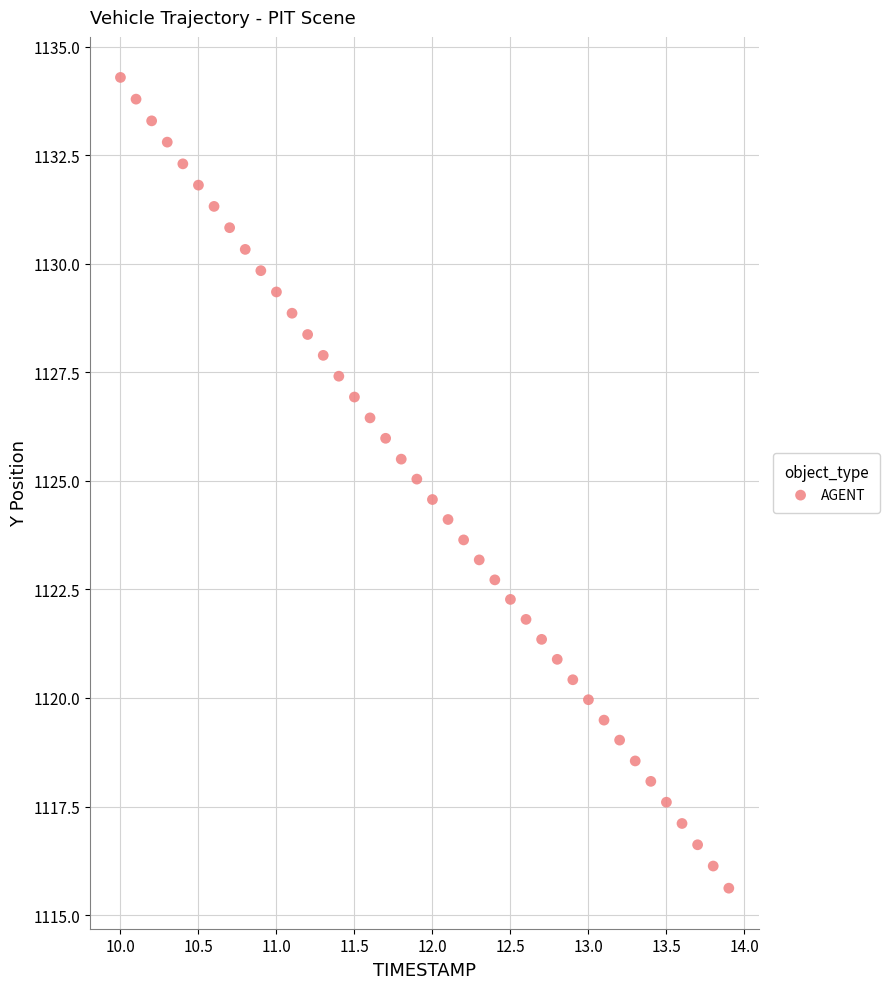

What is the range of Y values (max minus min)?

18.7